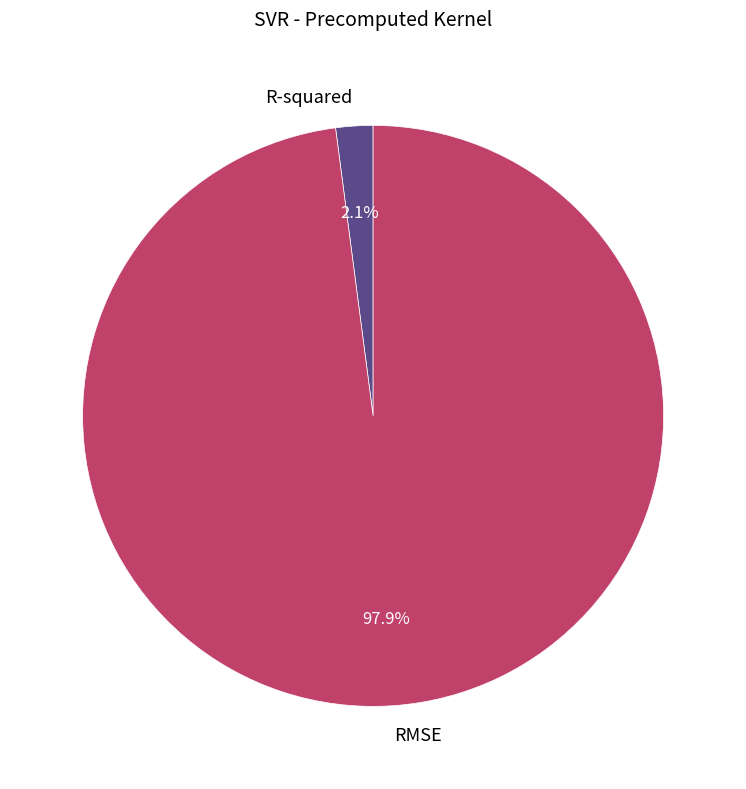

To the nearest percent, what portion does RMSE represent?

98%